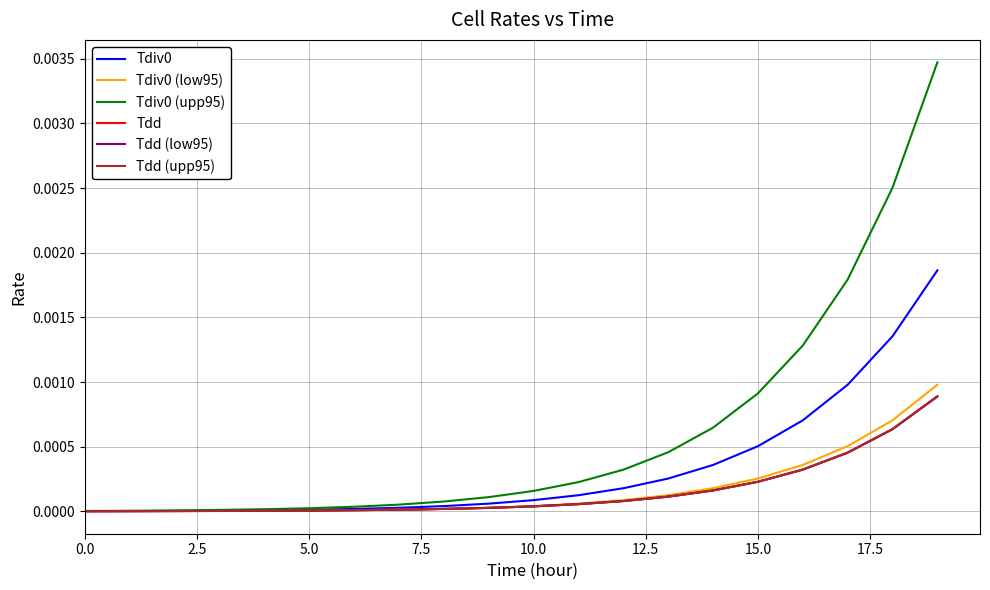

Does the chart display data point markers on the line(s)?

No